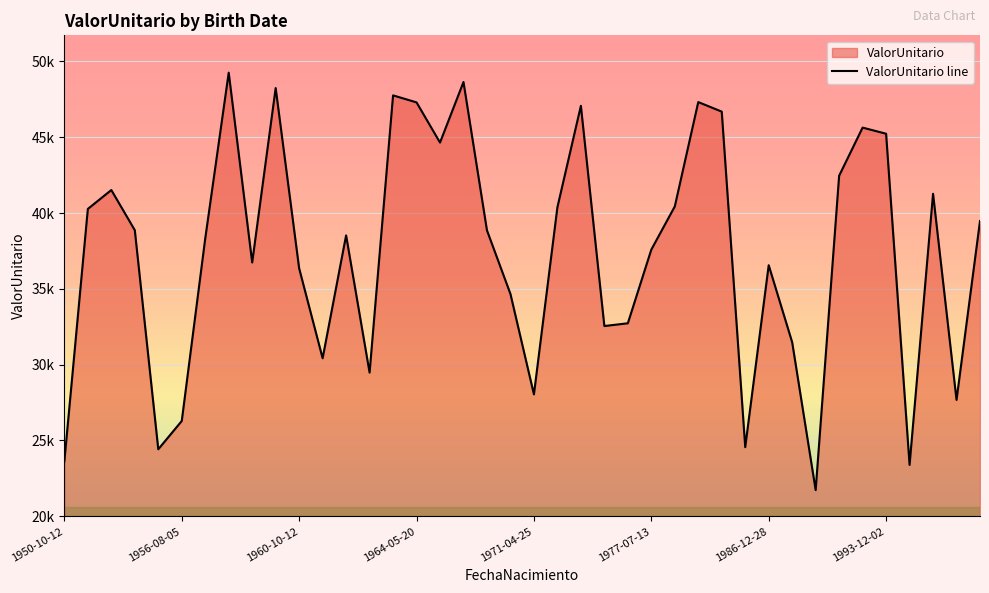

Count the number of values greater than 38856.

20